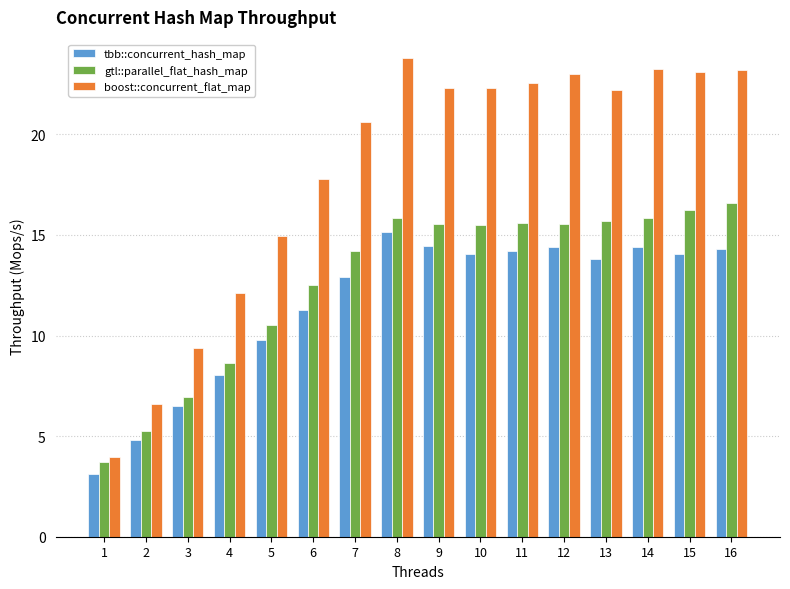

Which series has the widest spread of values?

boost::concurrent_flat_map